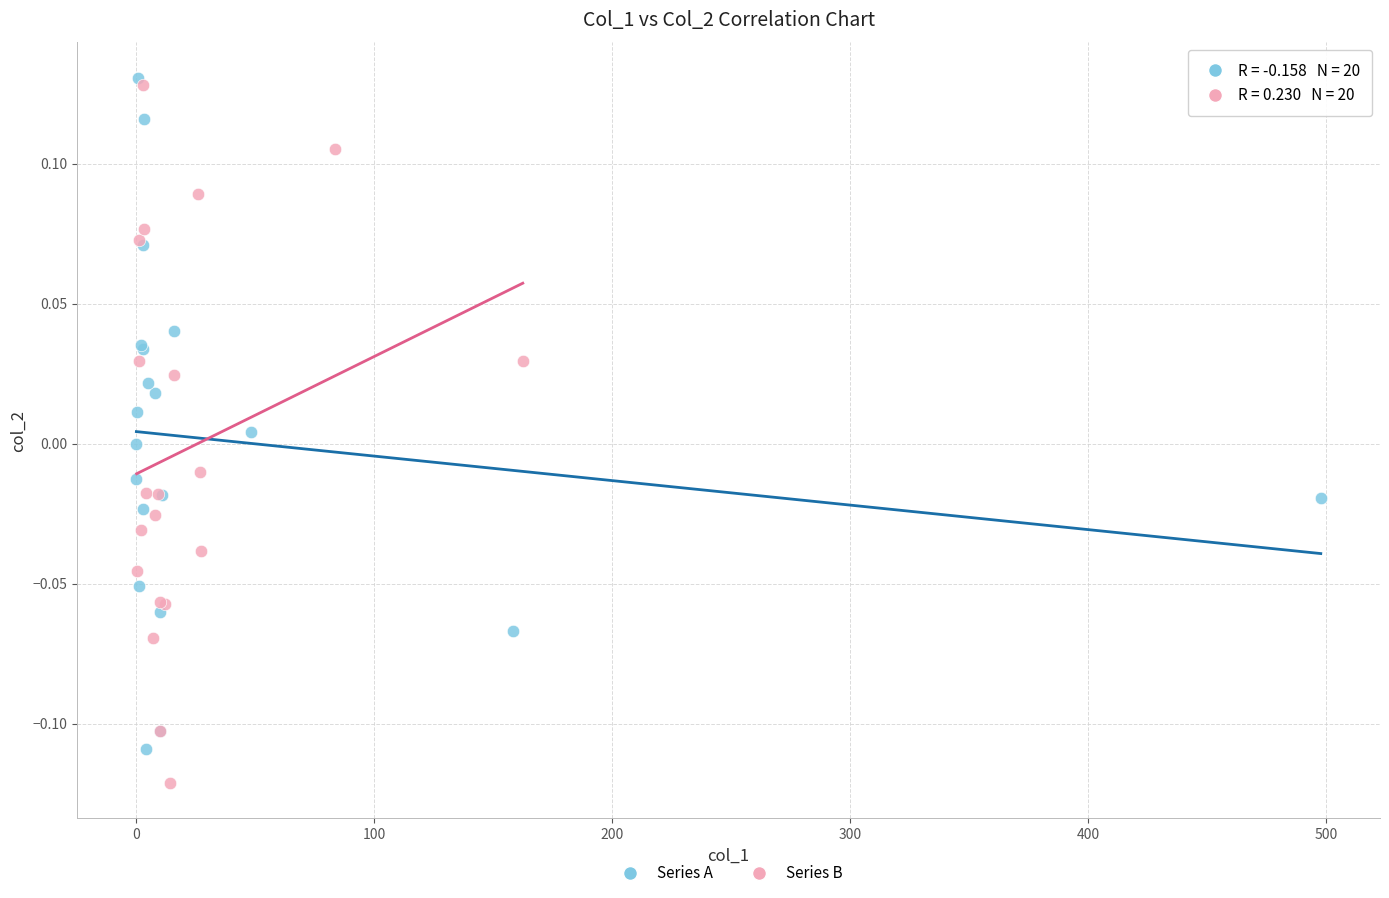

Which series contains the lowest Y value?

Series B